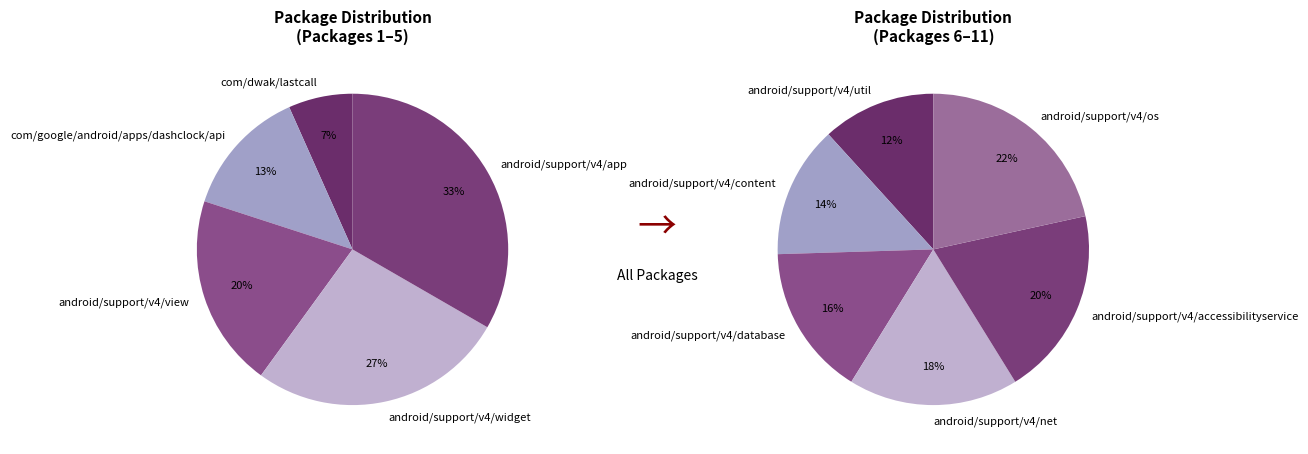

Is there any slice that represents more than half of the pie?

No